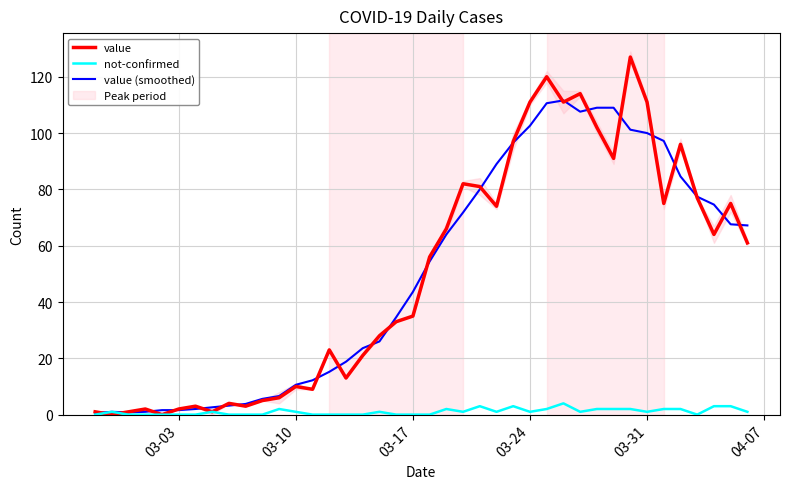

What is the highest value of the not-confirmed series?

4.0